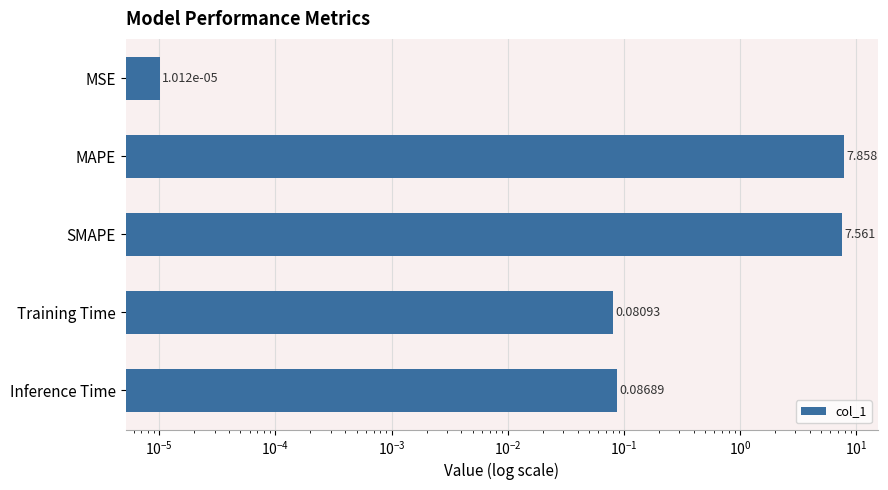

The value at Inference Time is 0.1. True or false?

False